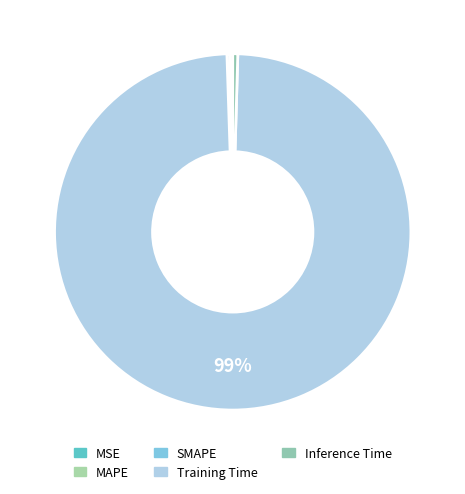

Combined, do MSE and SMAPE account for over 50%?

No